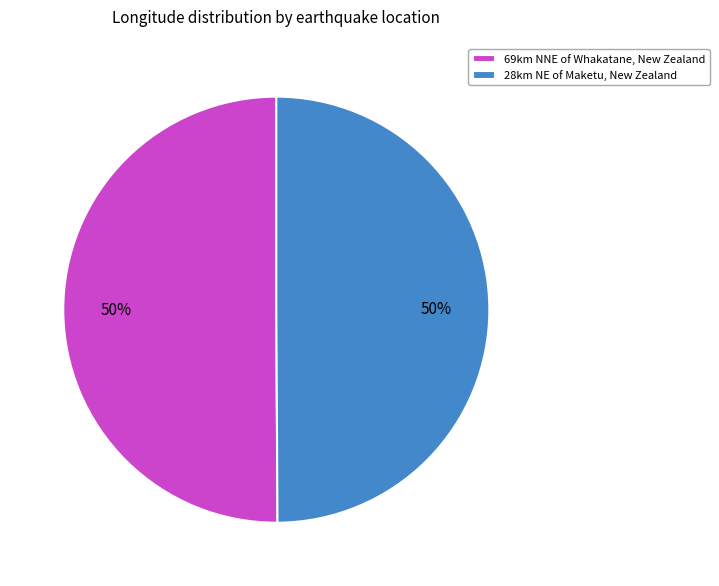

The 69km NNE of Whakatane, New Zealand slice represents 50% of the pie. True or false?

True